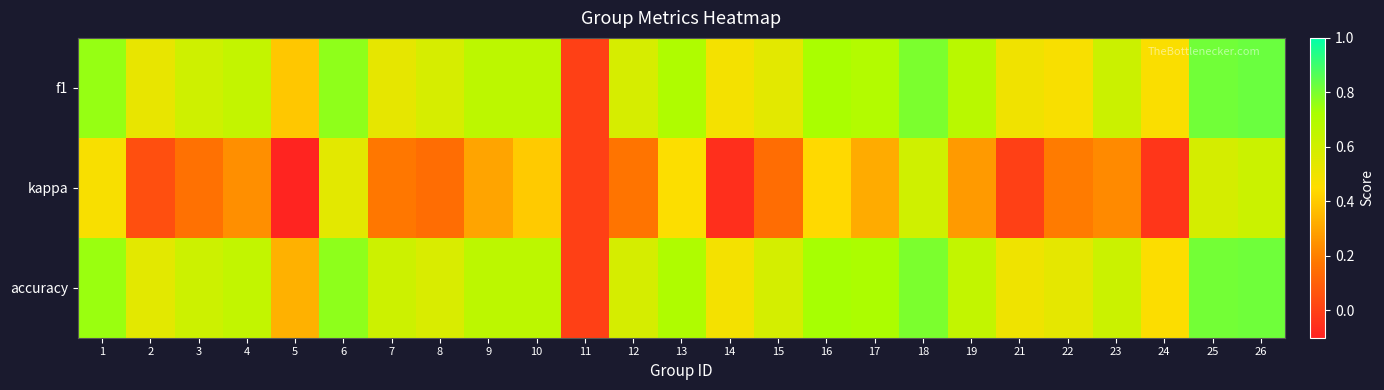

Reading right to left, extract all data points from this chart.

f1: 26=0.8	25=0.8	24=0.5	23=0.6	22=0.5	21=0.5	19=0.7	18=0.8	17=0.7	16=0.7	15=0.5	14=0.5	13=0.7	12=0.6	11=0.0	10=0.7	9=0.7	8=0.6	7=0.5	6=0.8	5=0.4	4=0.6	3=0.6	2=0.5	1=0.8
kappa: 26=0.6	25=0.6	24=-0.0	23=0.2	22=0.2	21=0.0	19=0.3	18=0.6	17=0.3	16=0.4	15=0.1	14=-0.1	13=0.5	12=0.2	11=0.0	10=0.4	9=0.3	8=0.1	7=0.2	6=0.5	5=-0.1	4=0.2	3=0.2	2=0.0	1=0.5
accuracy: 26=0.8	25=0.8	24=0.5	23=0.6	22=0.5	21=0.5	19=0.6	18=0.8	17=0.7	16=0.7	15=0.6	14=0.5	13=0.7	12=0.6	11=0.0	10=0.7	9=0.7	8=0.6	7=0.6	6=0.8	5=0.3	4=0.6	3=0.6	2=0.5	1=0.8